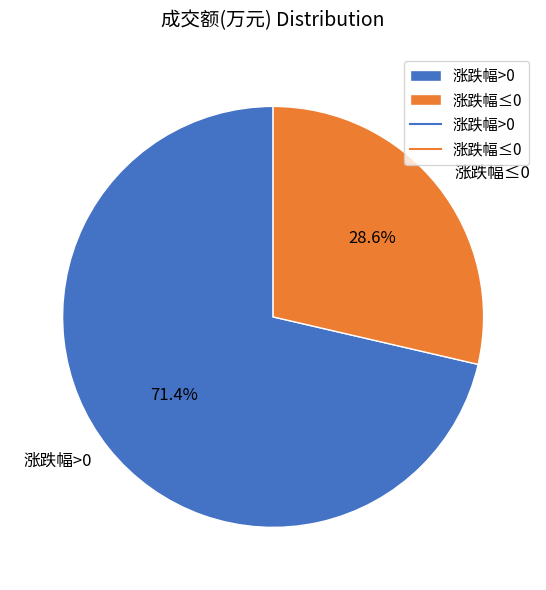

What portion of the pie excludes 涨跌幅>0?

28.6%